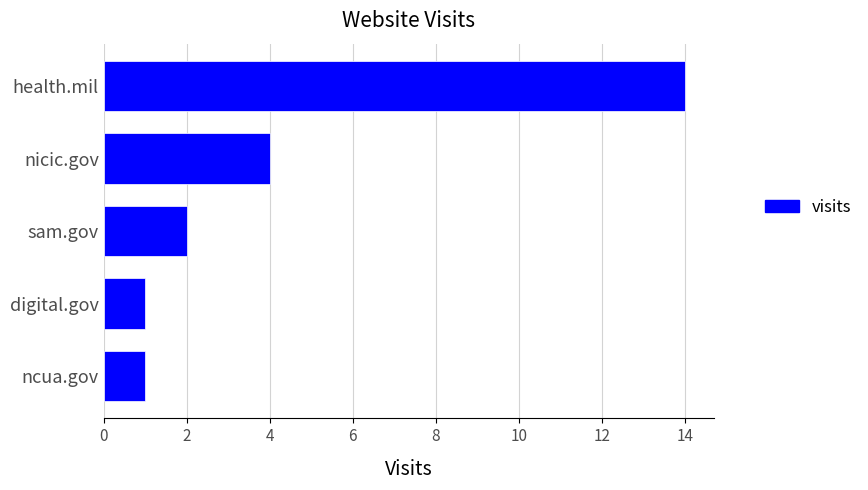

What is the ratio of the value at sam.gov to the value at ncua.gov?

2.0